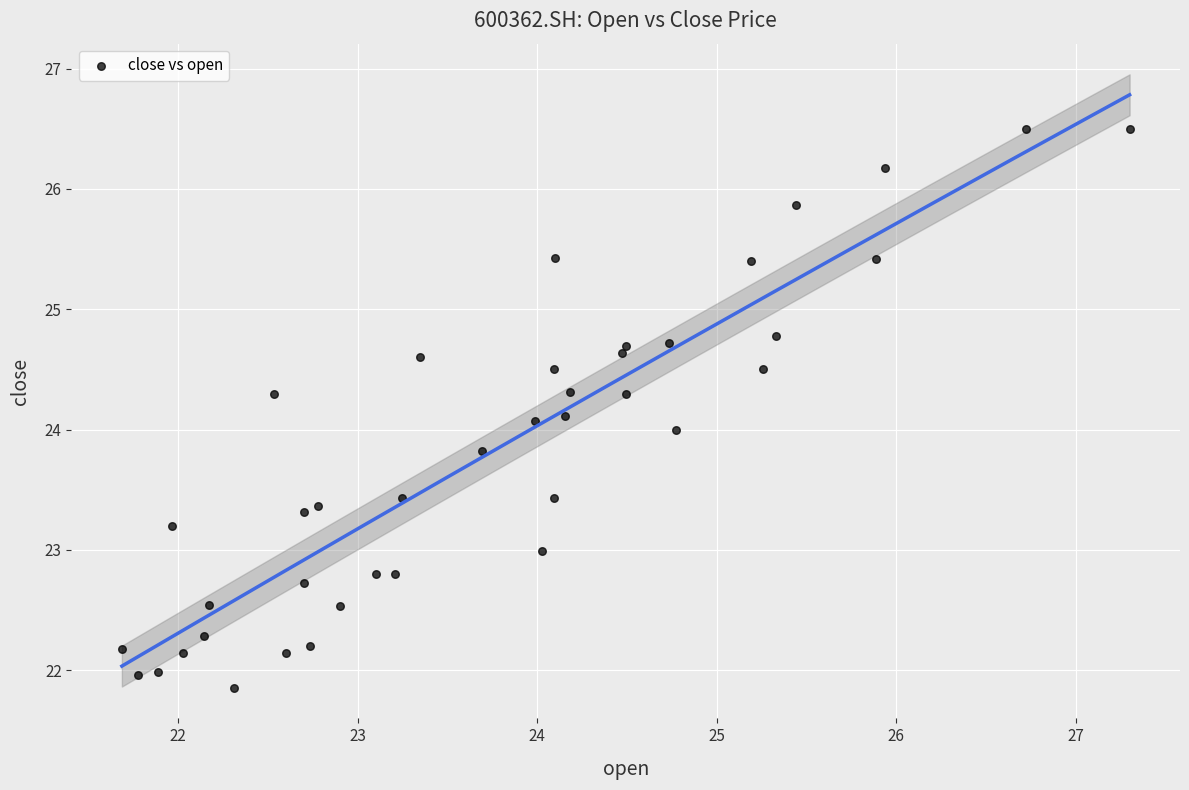

What is the range of Y values (max minus min)?

4.6